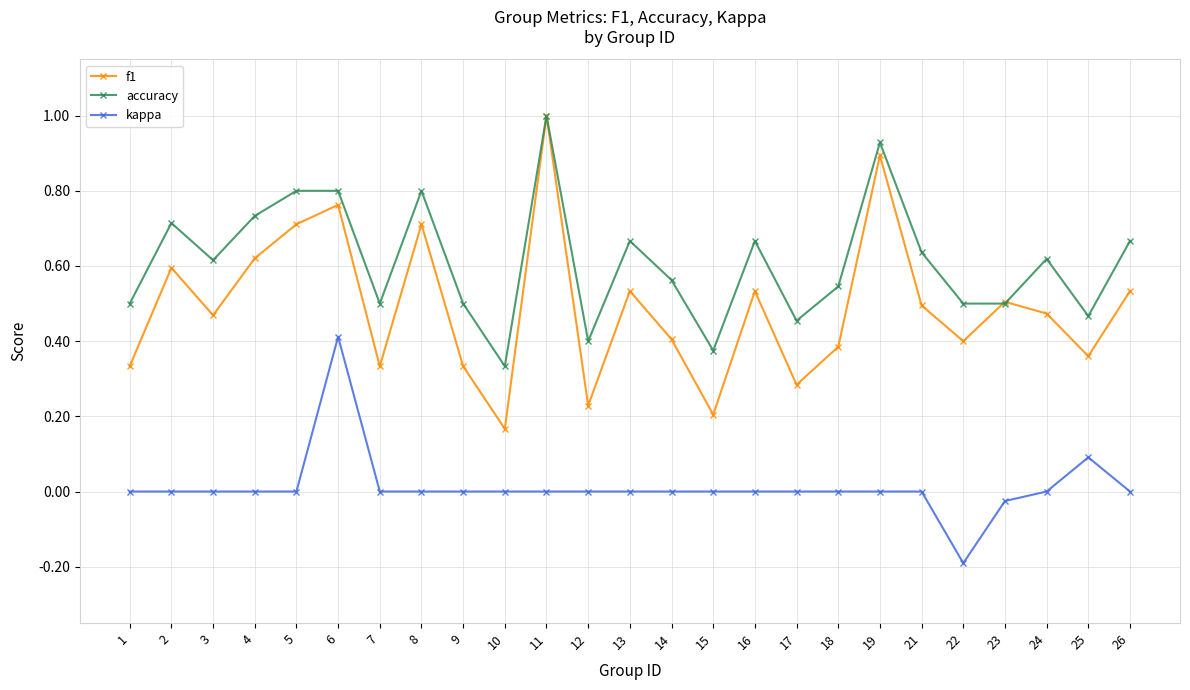

At which category does accuracy reach its first local valley?

3